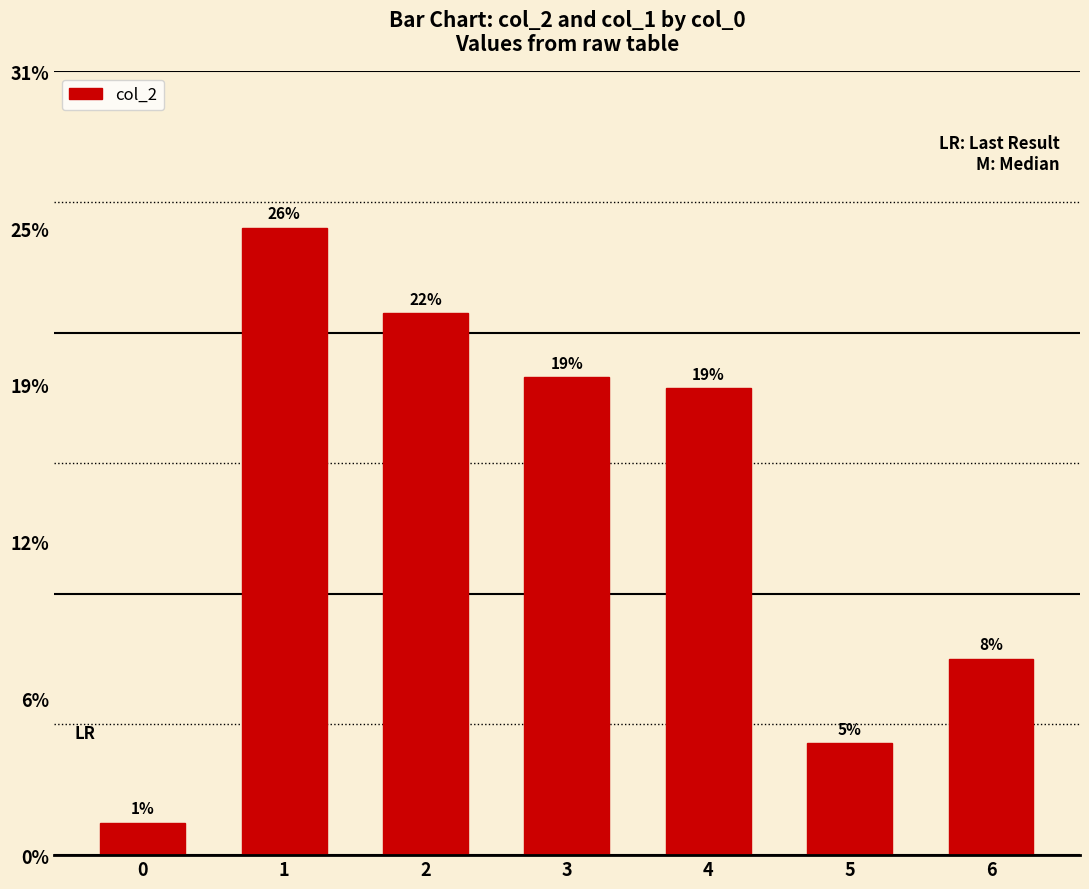

Which label corresponds to the largest value in the chart?

1